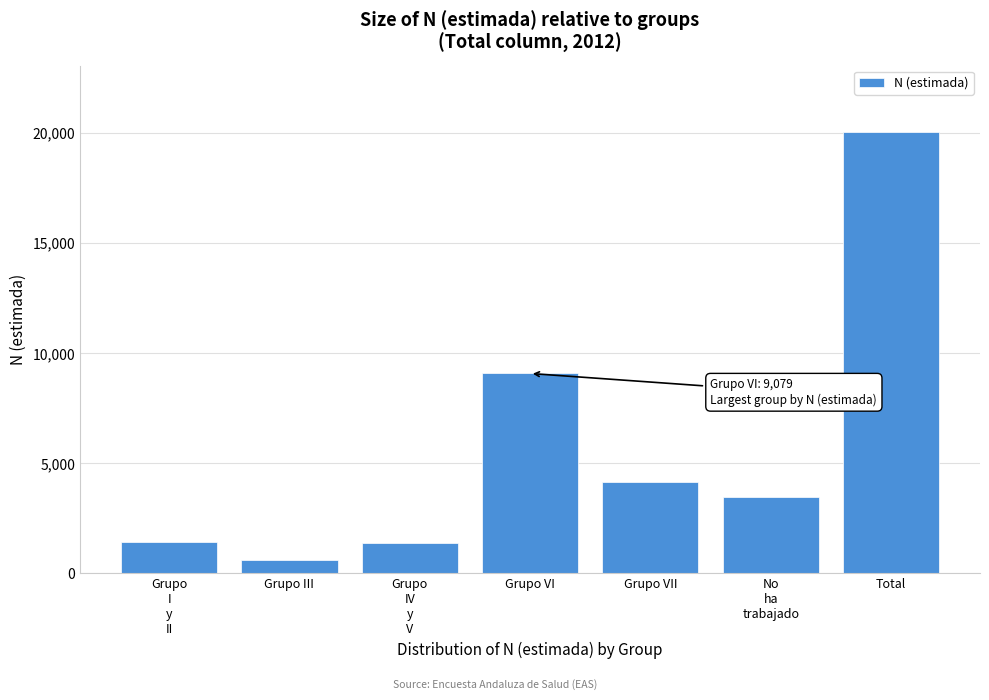

True or false: the data shows 594 at Grupo III.

True